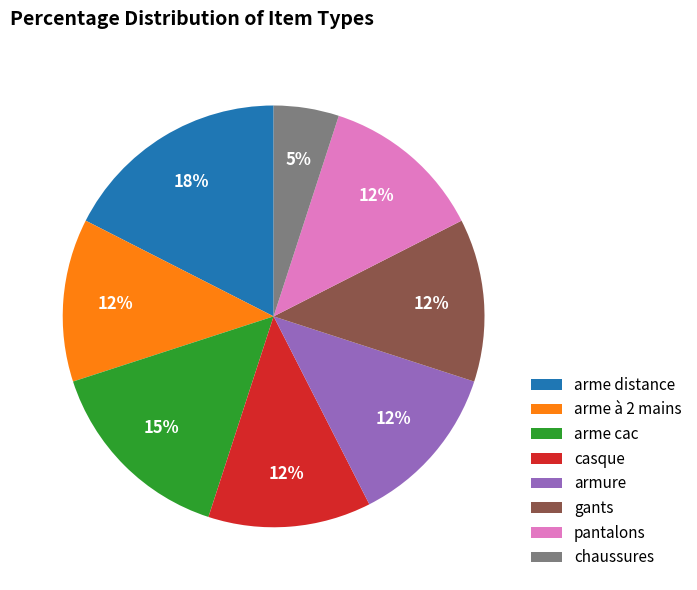

What is the smallest slice in the pie chart?

chaussures